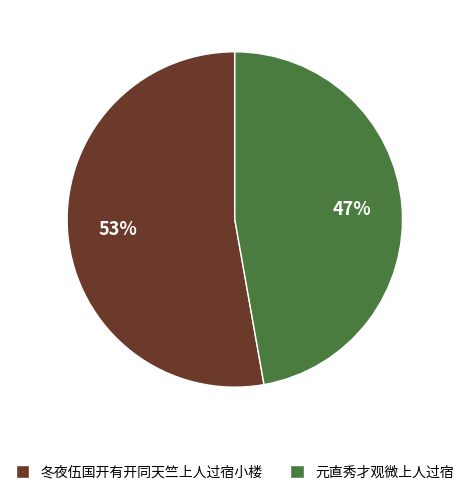

To the nearest percent, what is the difference between the largest and smallest slice percentages?

6%